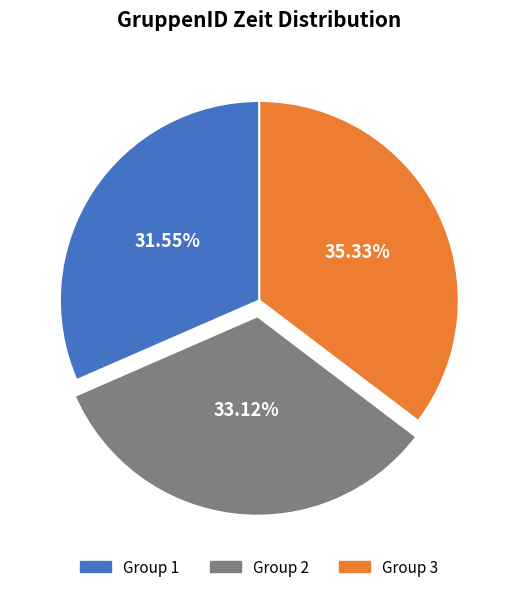

Count the number of slices in the pie.

3